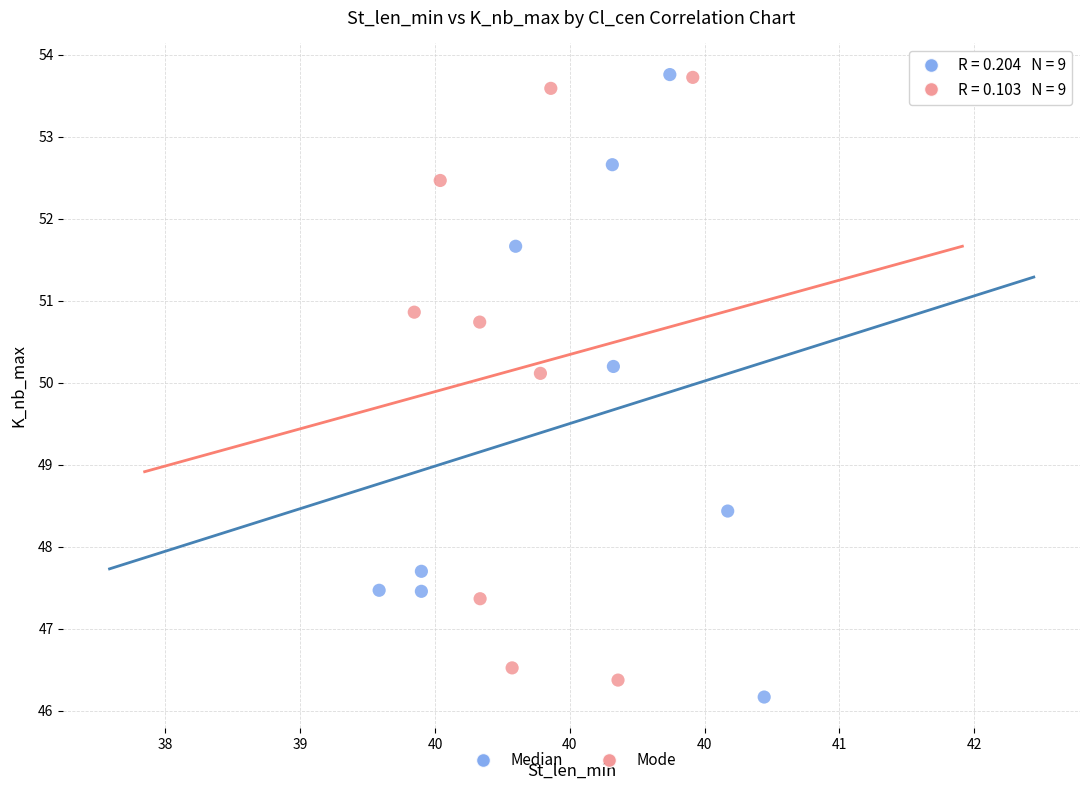

Which series contains the lowest Y value?

Median